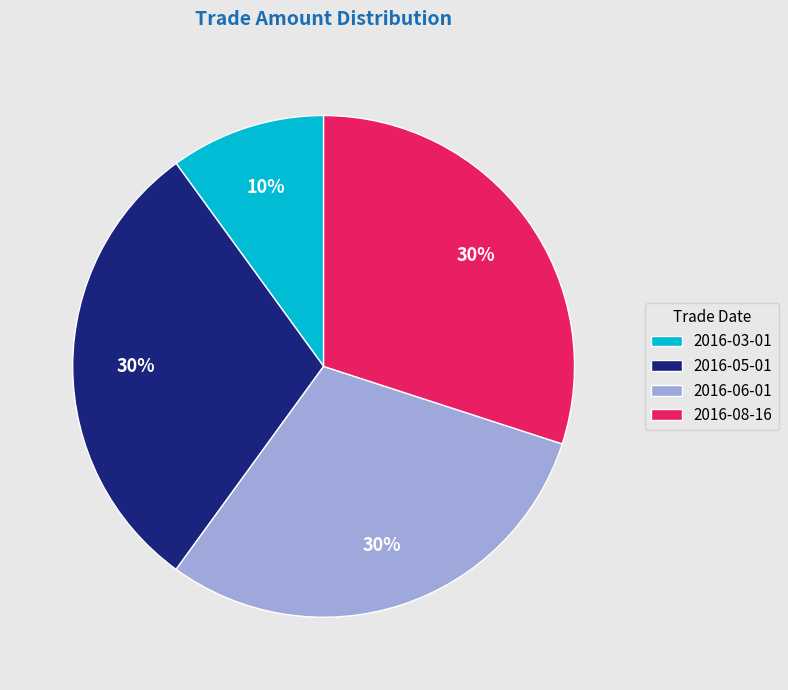

Which category has the smallest portion of the pie?

2016-03-01